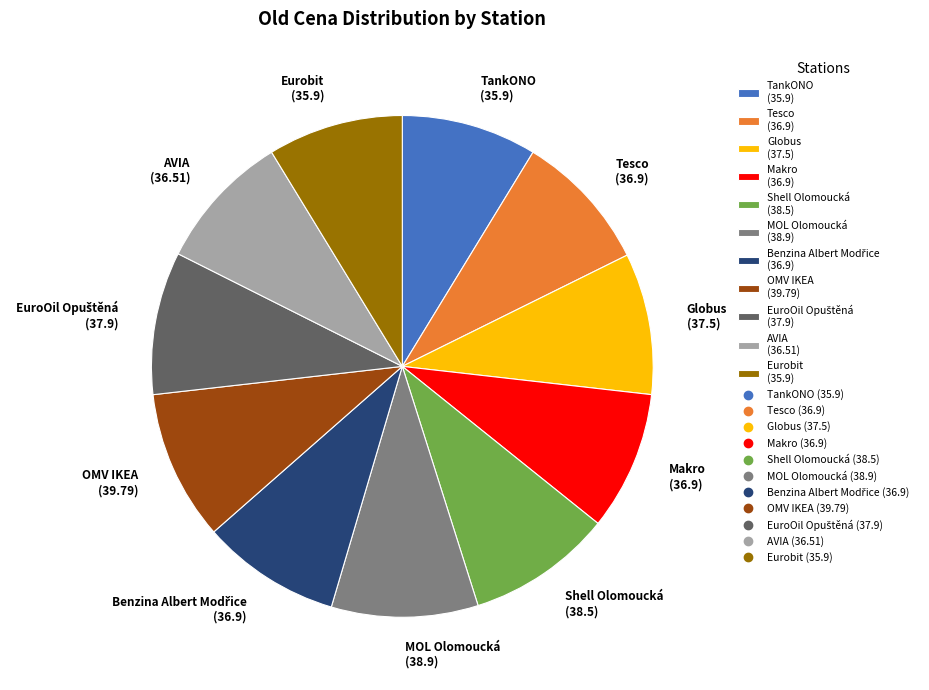

Which has a higher value, OMV IKEA (39.79) or Makro (36.9)?

OMV IKEA (39.79)